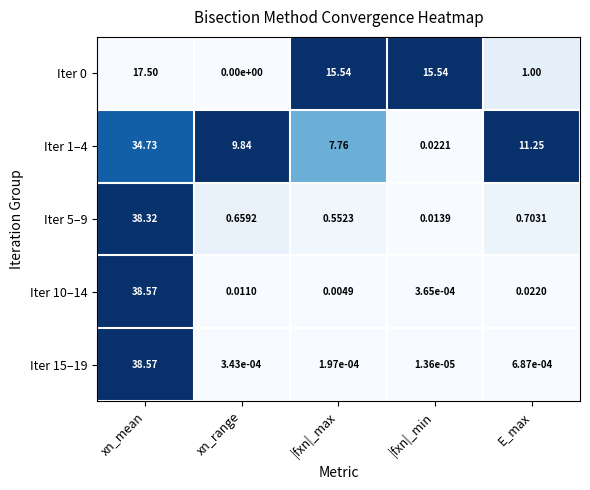

At which label is Iter 0 closest to 8?

E_max